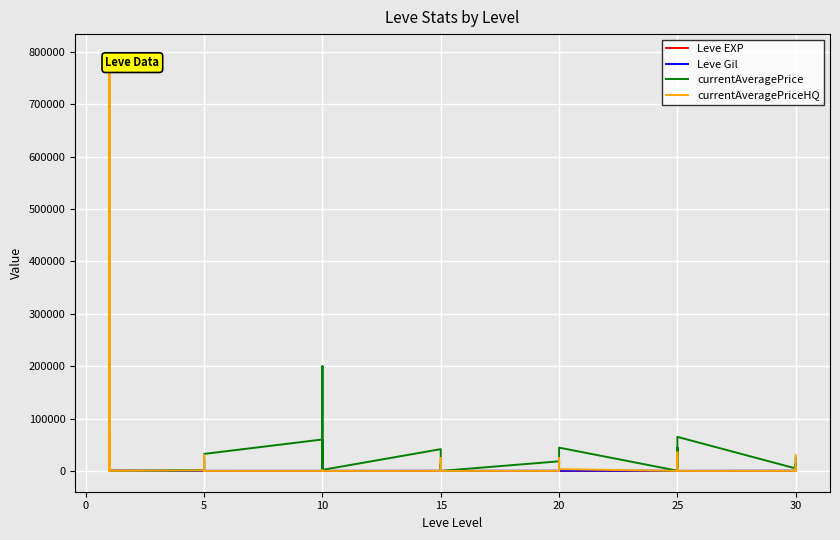

At how many categories does at least one series exceed 433598?

1